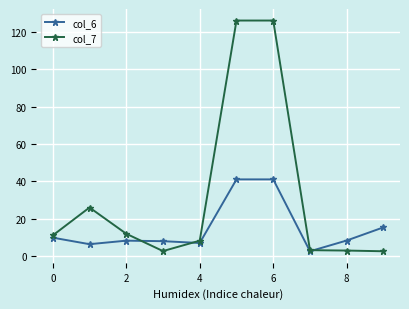

How many lines are shown in the chart?

2